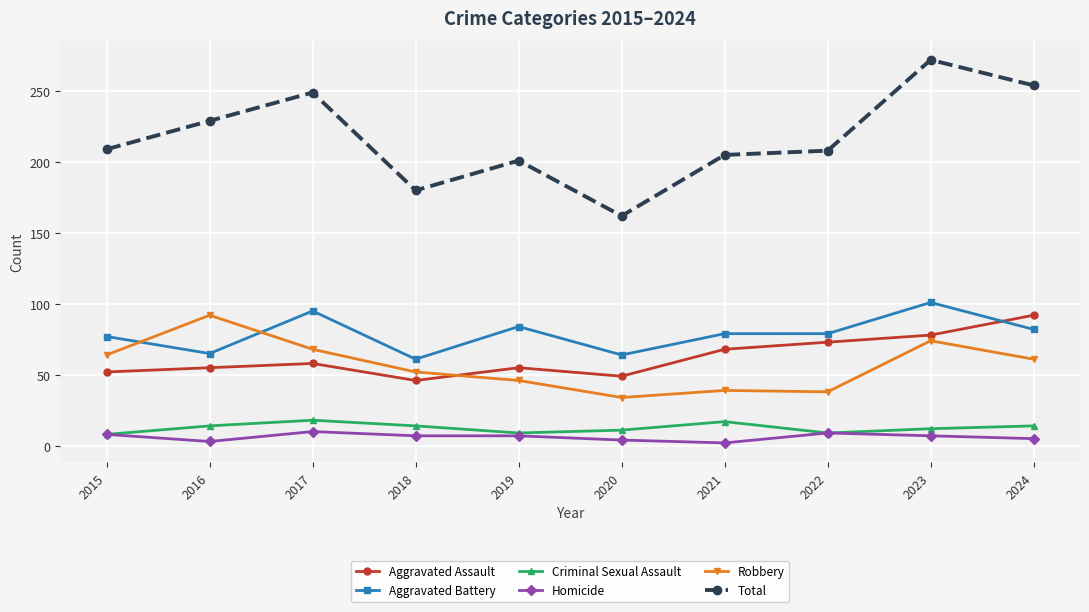

True or false: Aggravated Assault and Total cross at least once.

False